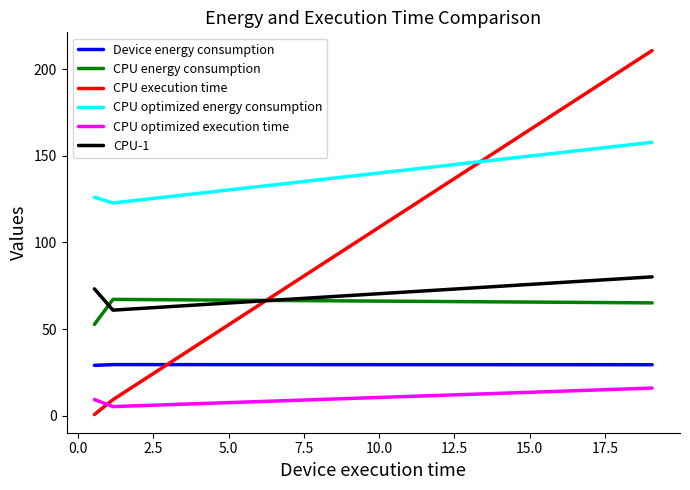

Rank the series by their maximum value, from highest to lowest.

CPU execution time, CPU optimized energy consumption, CPU-1, CPU energy consumption, Device energy consumption, CPU optimized execution time